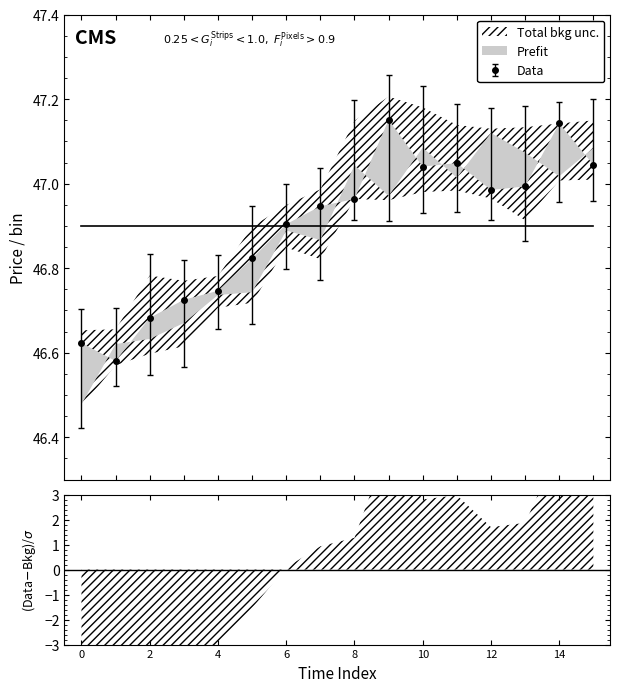

What is the difference between the second highest and minimum values in the l series?

0.5